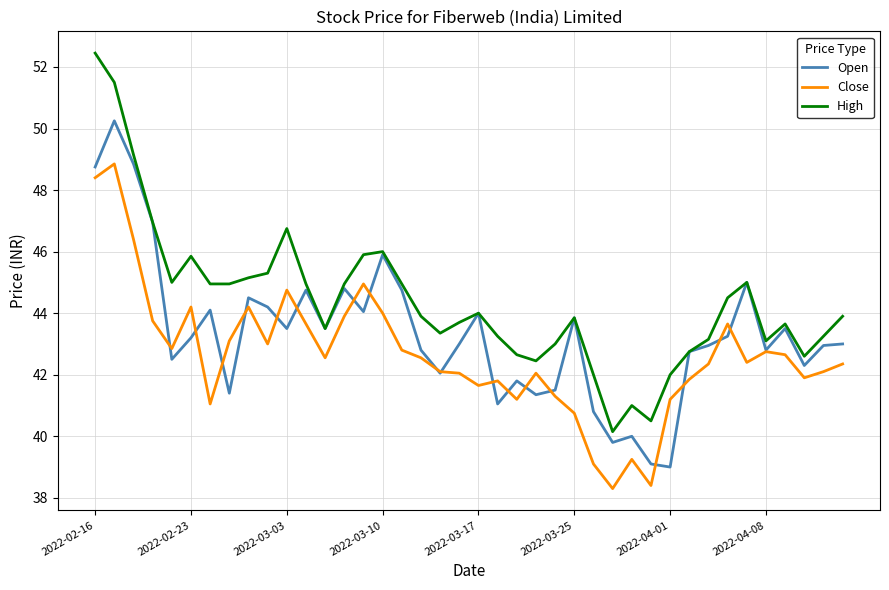

Does the chart have visible grid lines?

Yes